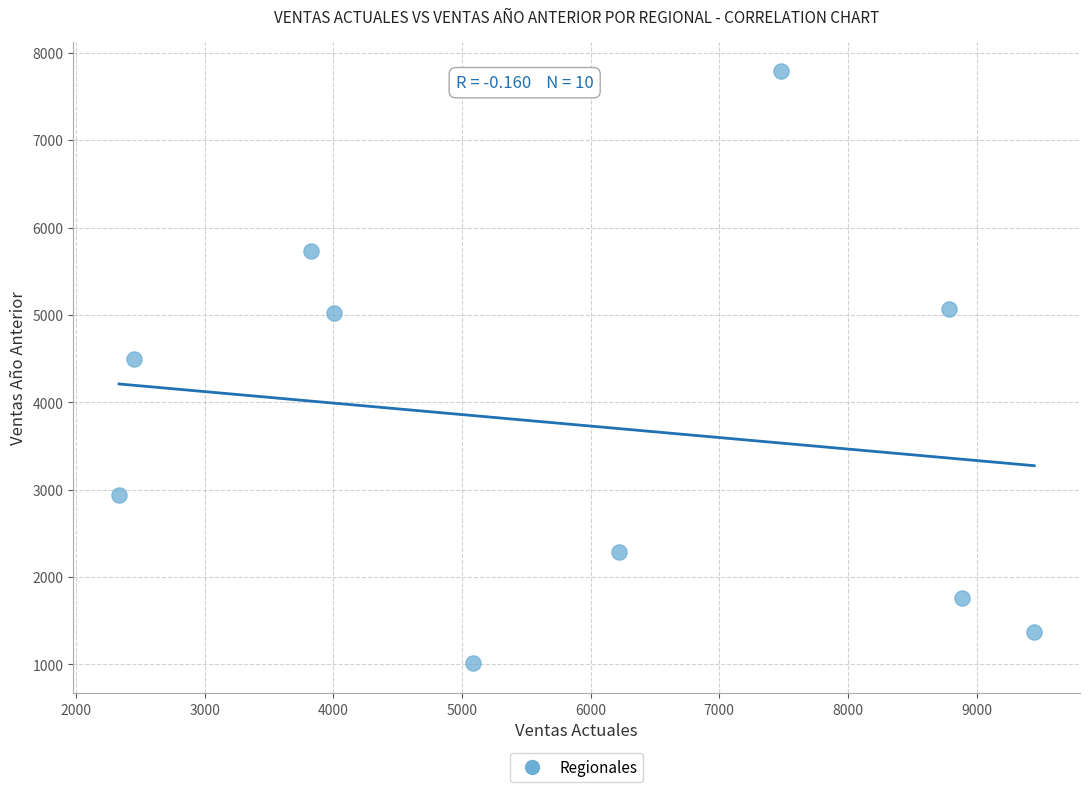

What is the range of X values (max minus min)?

7114